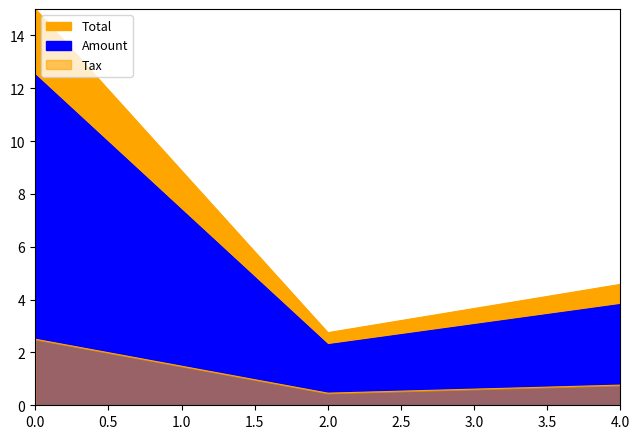

How many lines are shown in the chart?

3